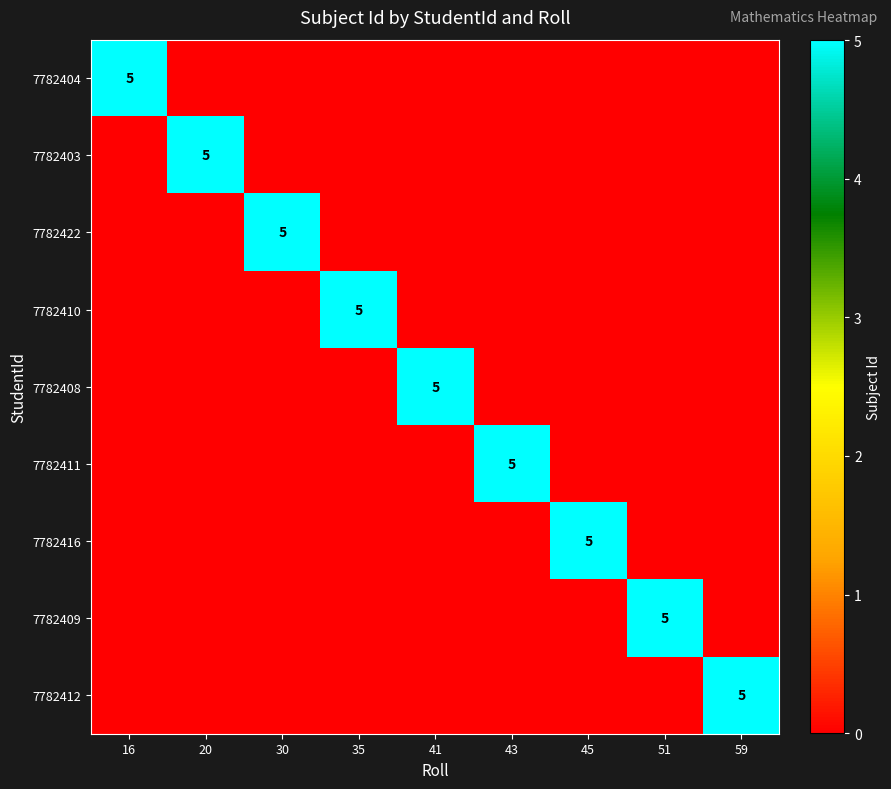

The value of 7782411 at 43 is 5. True or false?

True